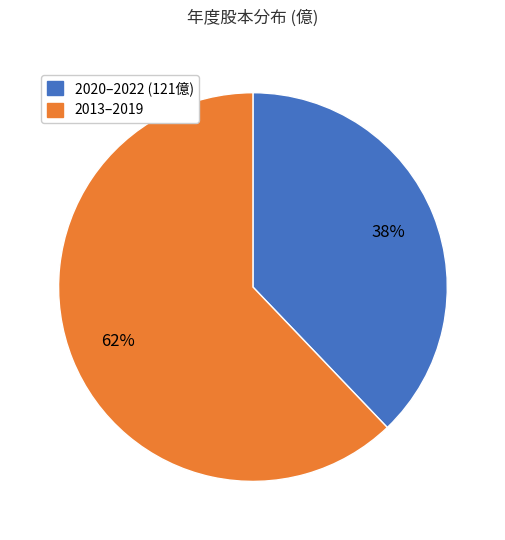

Is there any slice that represents more than half of the pie?

Yes